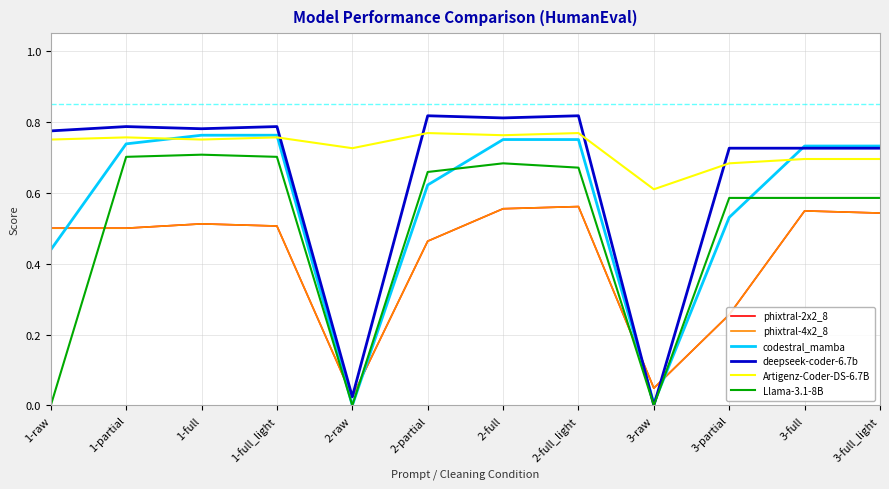

Does the chart display data point markers on the line(s)?

No